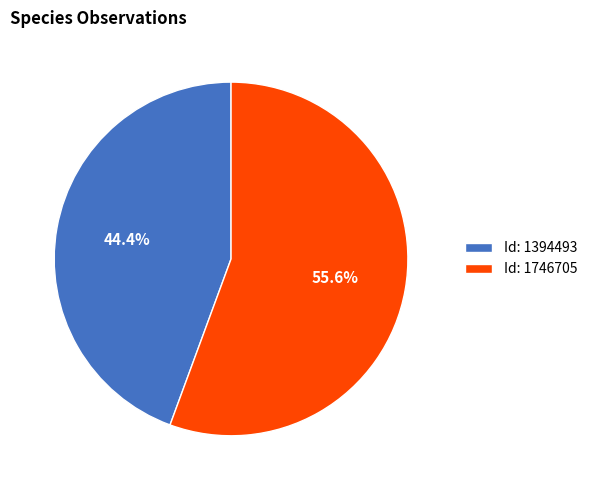

How many slices are in this pie chart?

2